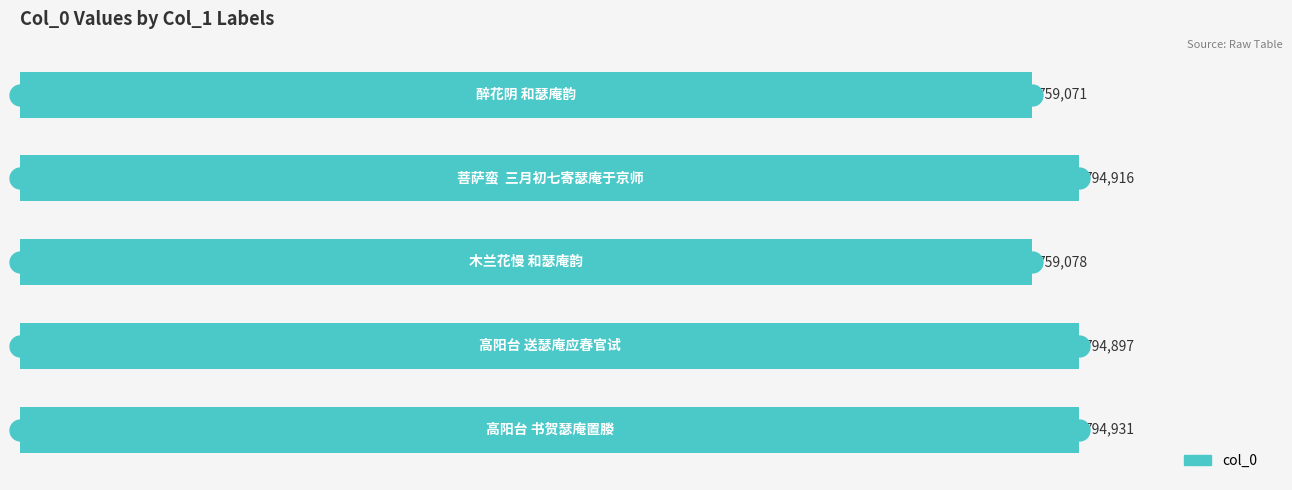

Does the chart contain any negative values?

No